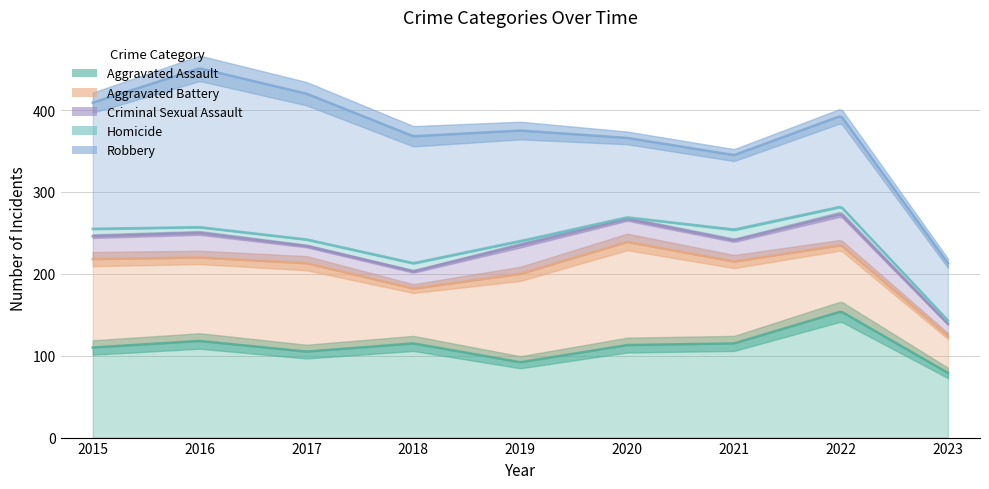

Reading left to right, list all the values displayed in this chart.

Aggravated Assault: 2015=110	2016=118	2017=105	2018=115	2019=92	2020=113	2021=115	2022=154	2023=79
Aggravated Battery: 2015=108	2016=102	2017=108	2018=67	2019=108	2020=126	2021=100	2022=81	2023=45
Criminal Sexual Assault: 2015=28	2016=30	2017=21	2018=21	2019=35	2020=28	2021=26	2022=38	2023=15
Homicide: 2015=9	2016=7	2017=8	2018=10	2019=5	2020=2	2021=13	2022=9	2023=4
Robbery: 2015=154	2016=194	2017=178	2018=155	2019=135	2020=97	2021=91	2022=111	2023=70